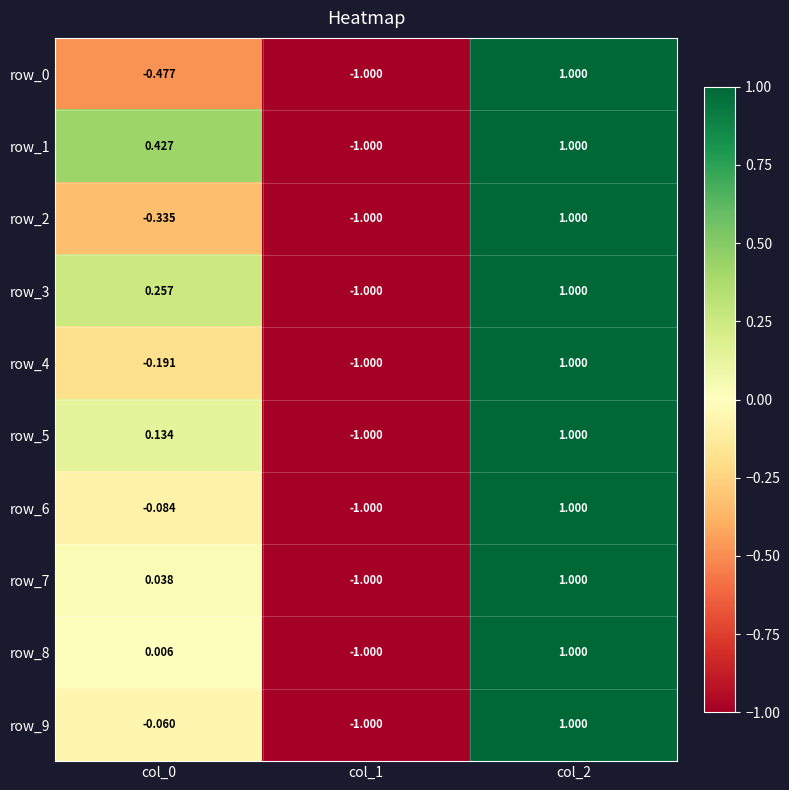

What value does the row_1 series have at col_0?

0.4